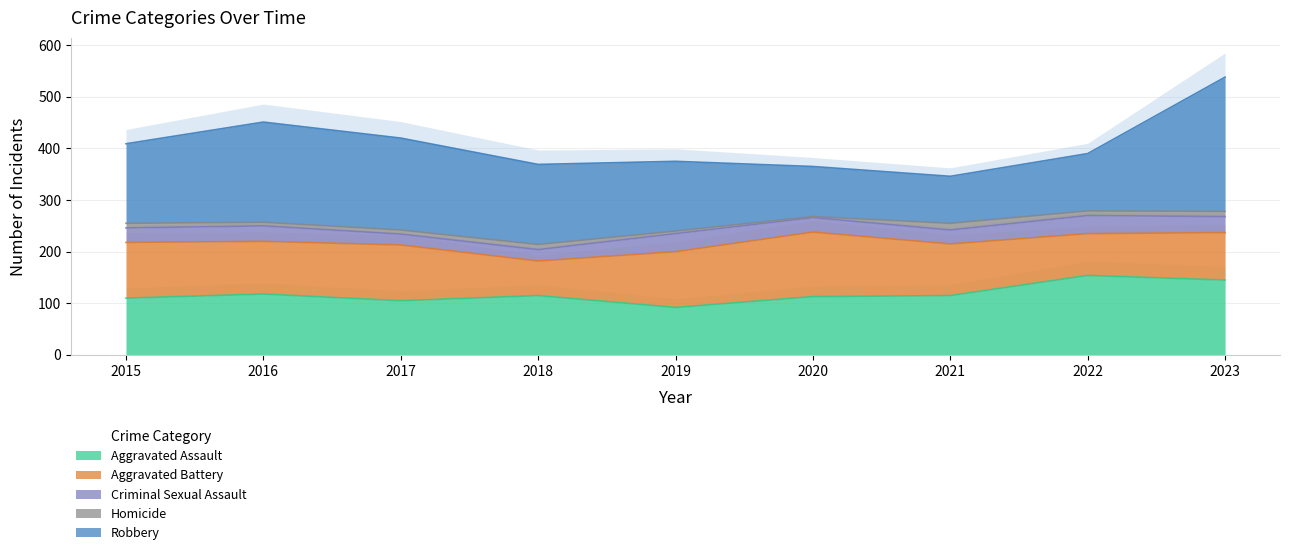

Count the number of categories in the chart.

9